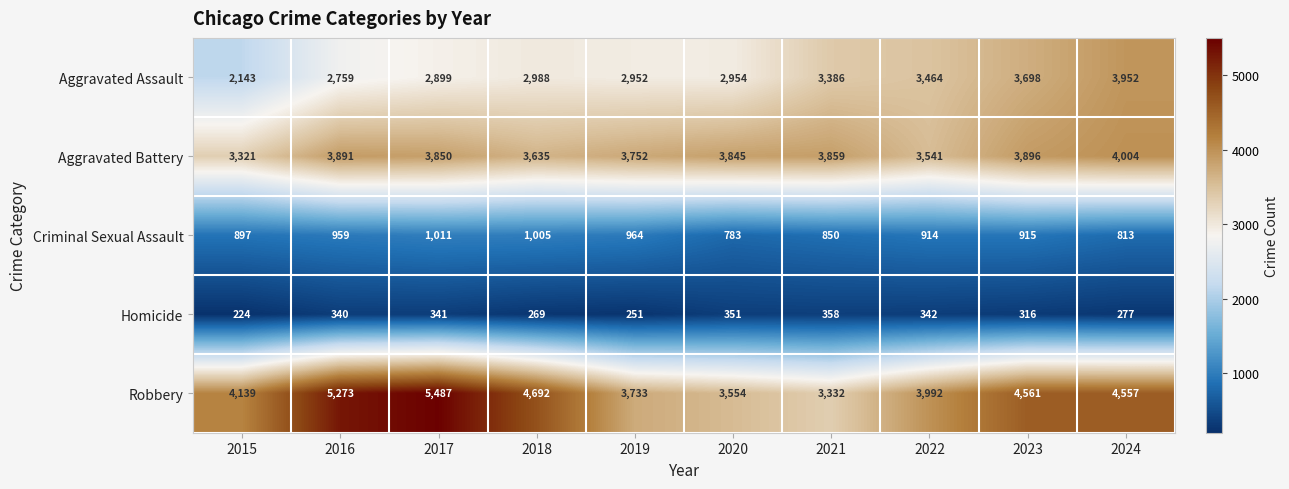

Which series changed the most between 2019 and 2024?

Aggravated Assault